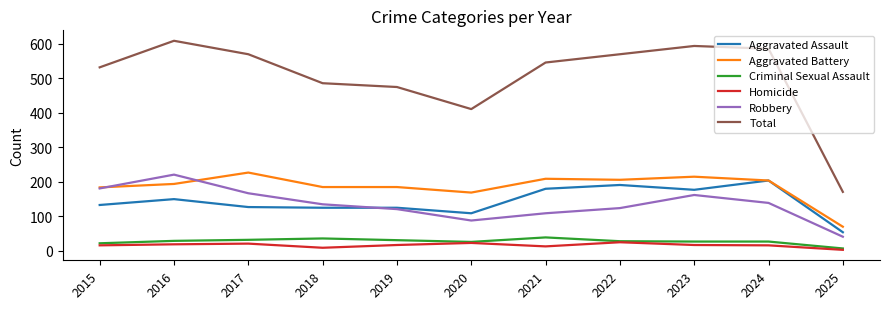

What is the difference between the highest and lowest values at 2015?

516